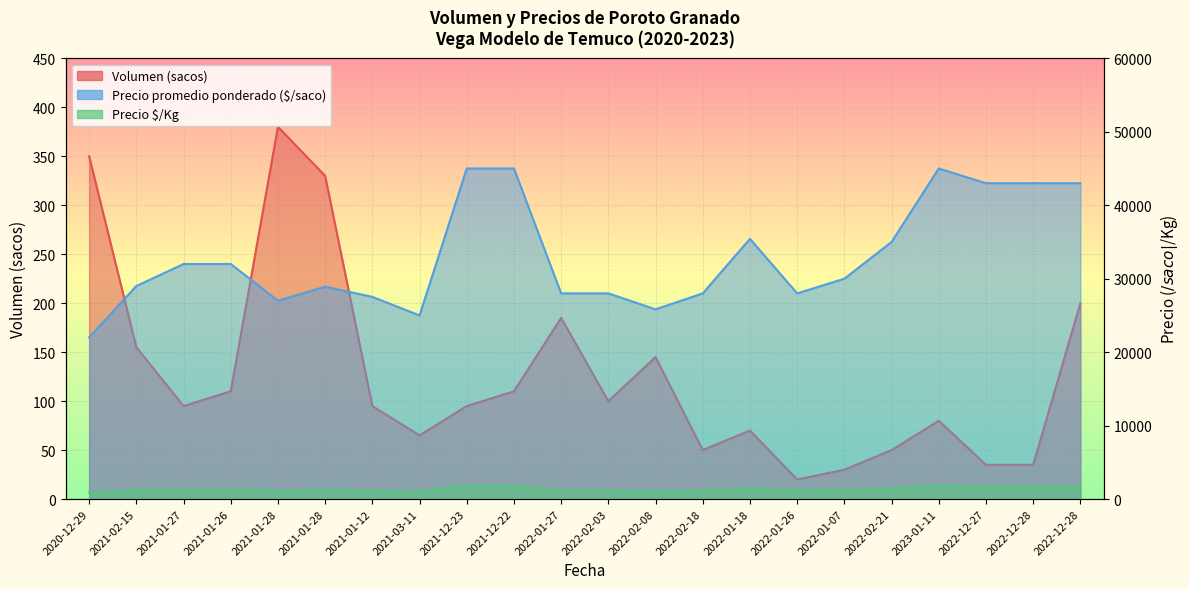

At which category does Precio promedio ponderado reach its first local valley?

2021-01-28